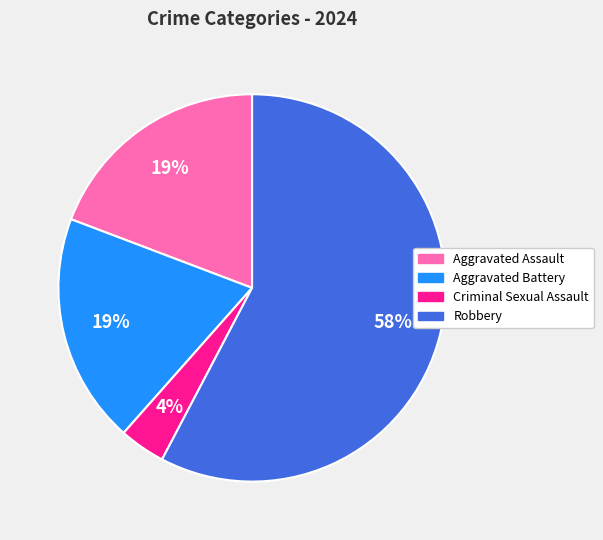

How many slices are in this pie chart?

4